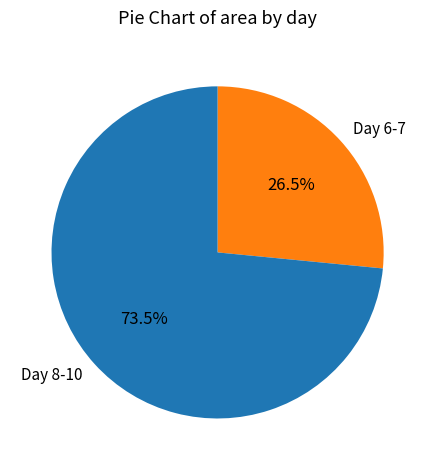

Which slice is the largest?

Day 8-10